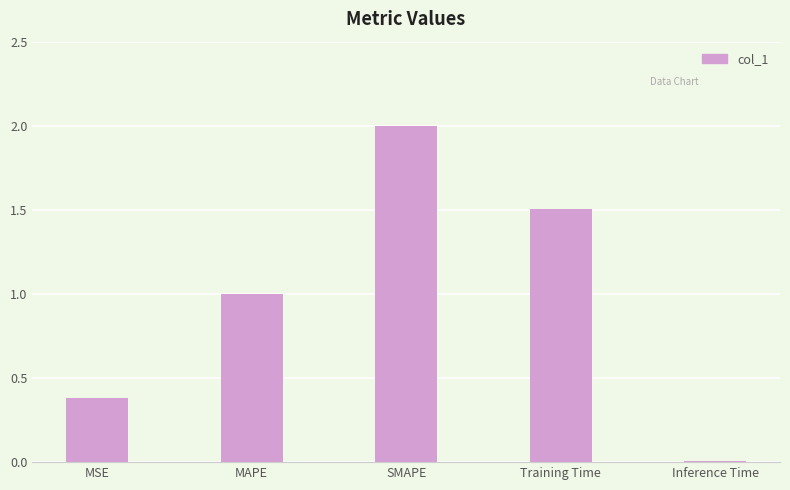

True or false: the data shows 0.4 at MSE.

True